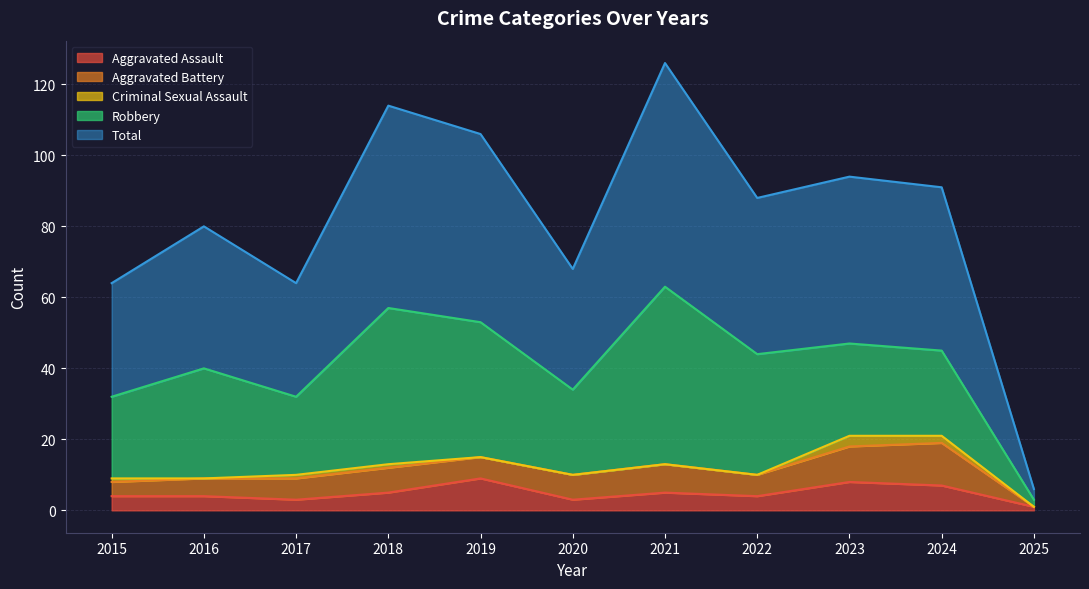

What is the difference between the maximum and minimum values in the Aggravated Battery series?

12